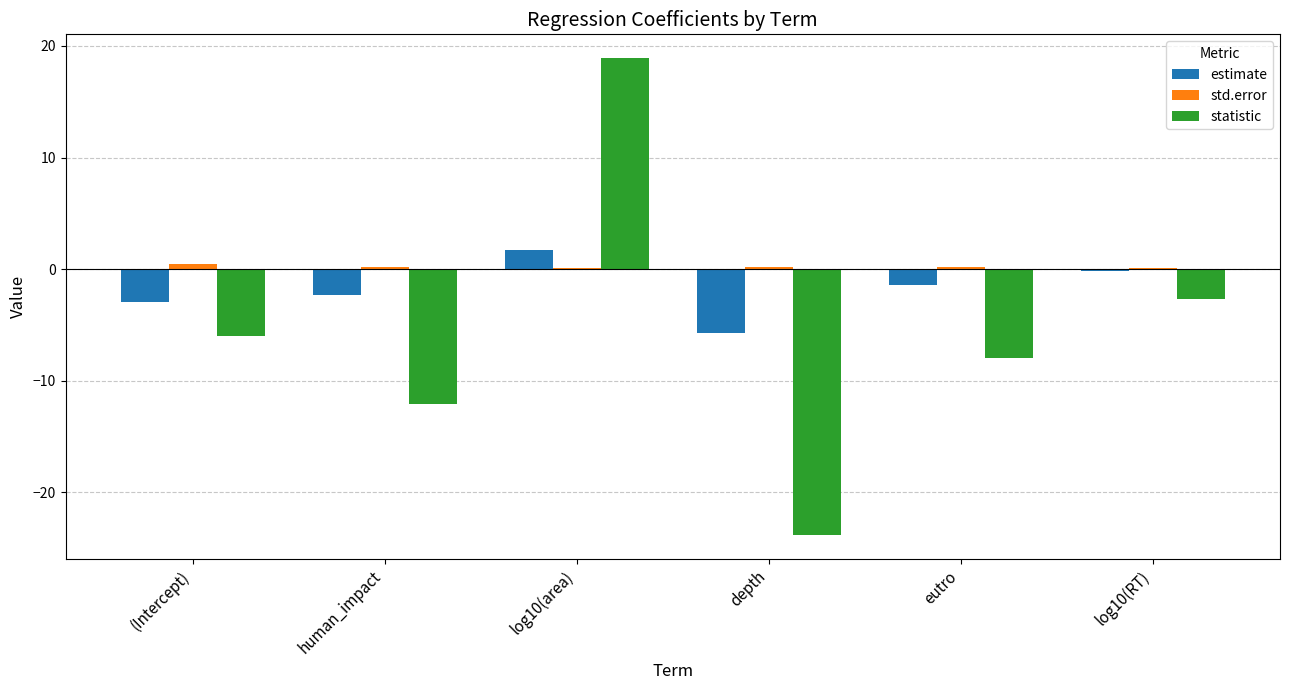

How many data points in estimate are above -1?

2